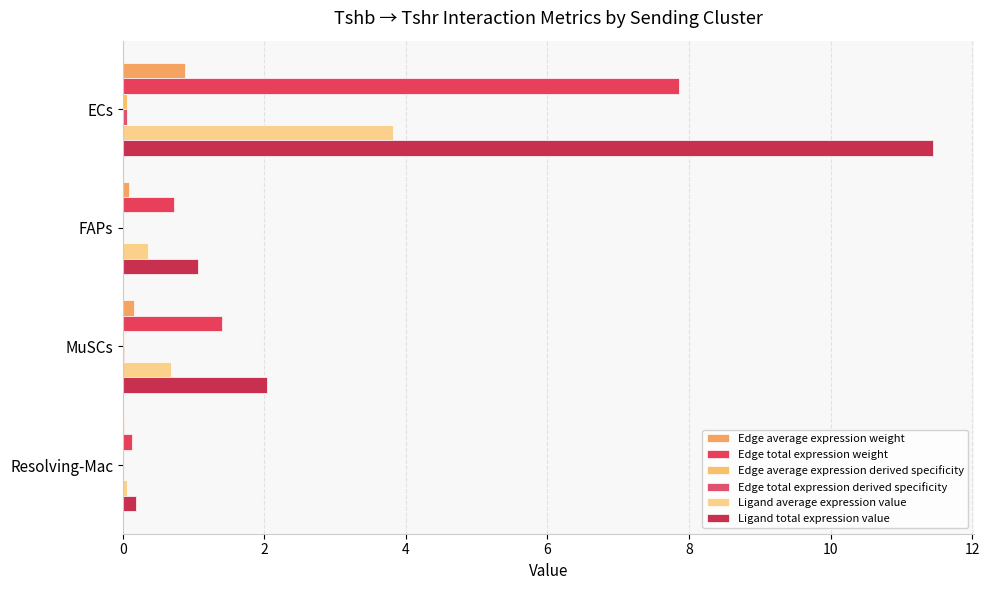

Where is Edge total expression weight nearest to the value 3?

MuSCs